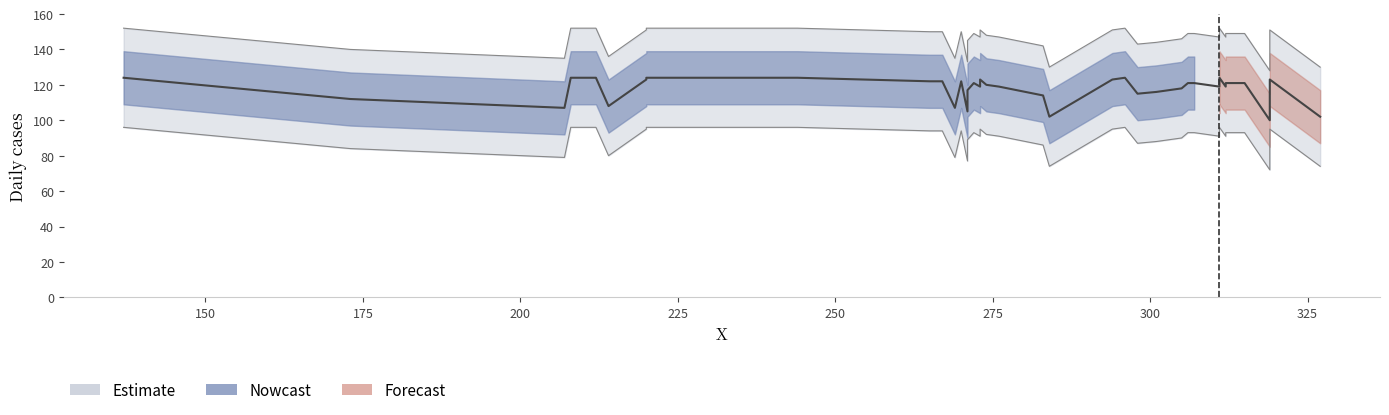

Reading left to right, extract all data points from this chart.

124	112	107	124	124	108	123	124	124	124	122	122	107	122	105	117	121	119	123	120	119	114	102	123	124	115	116	118	121	121	119	124	119	121	121	121	121	100	123	102